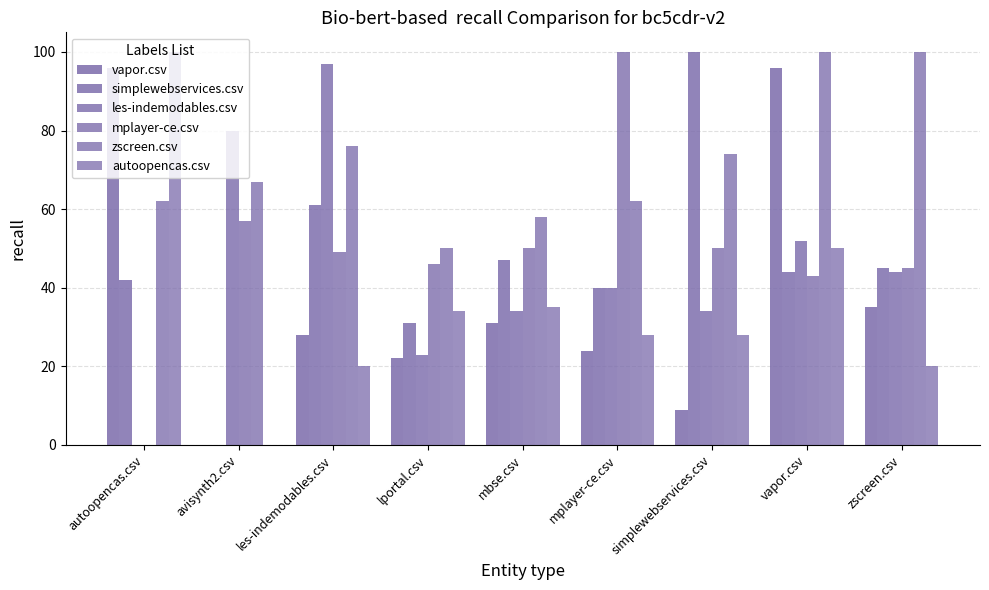

At which category is the sum across all series the highest?

vapor.csv